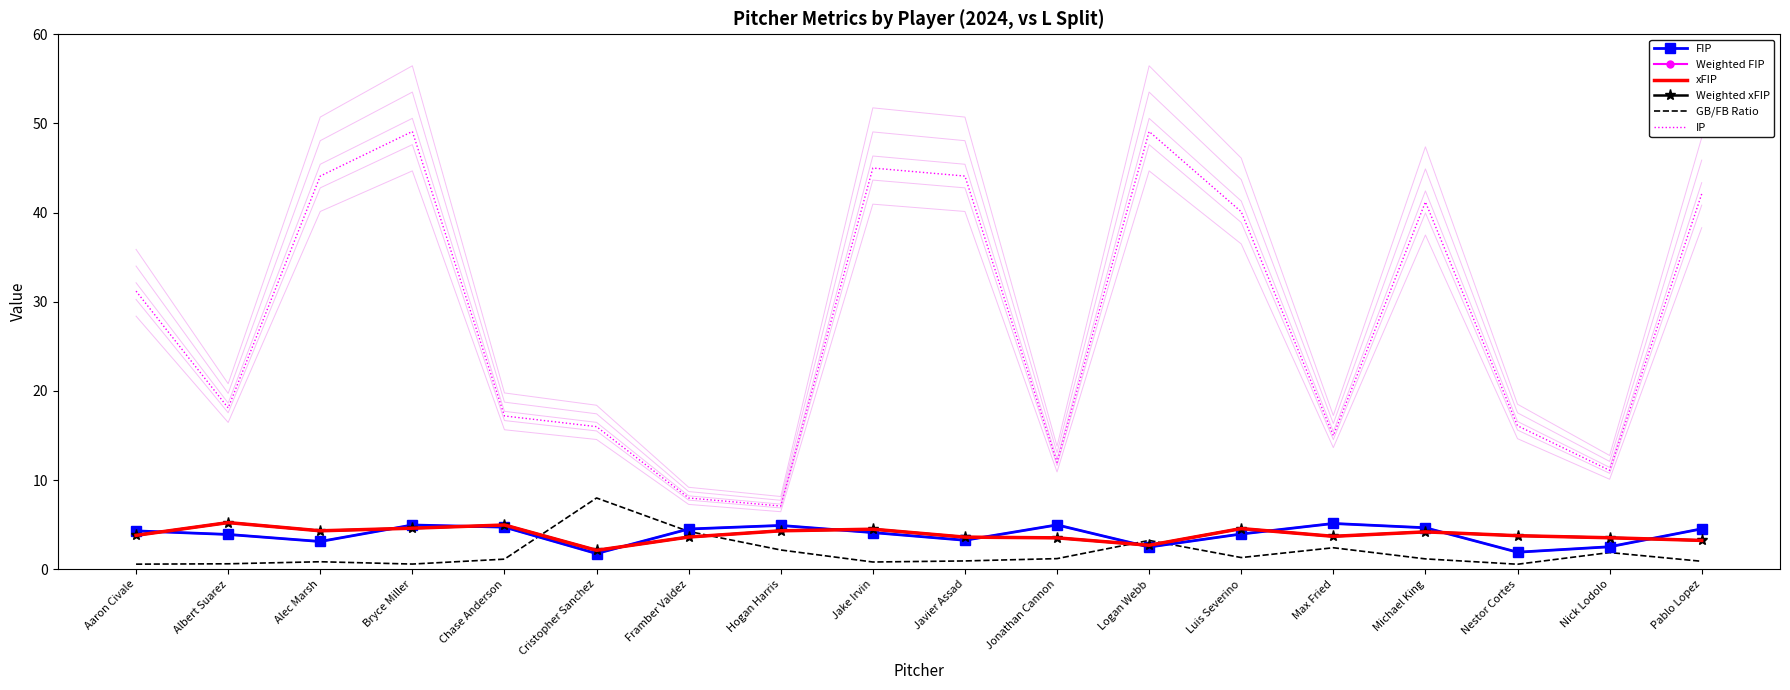

Which series ends up on top after the final intersection of FIP and xFIP?

FIP